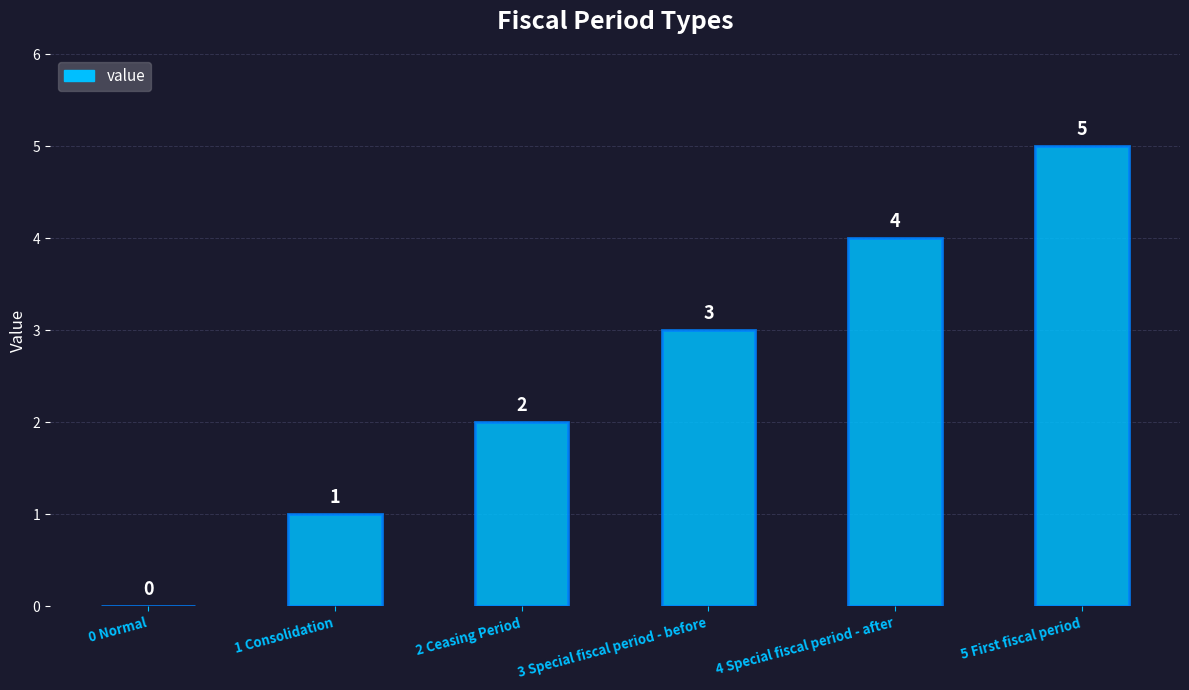

What is the change in value from 3 Special fiscal period - before to 5 First fiscal period?

+2